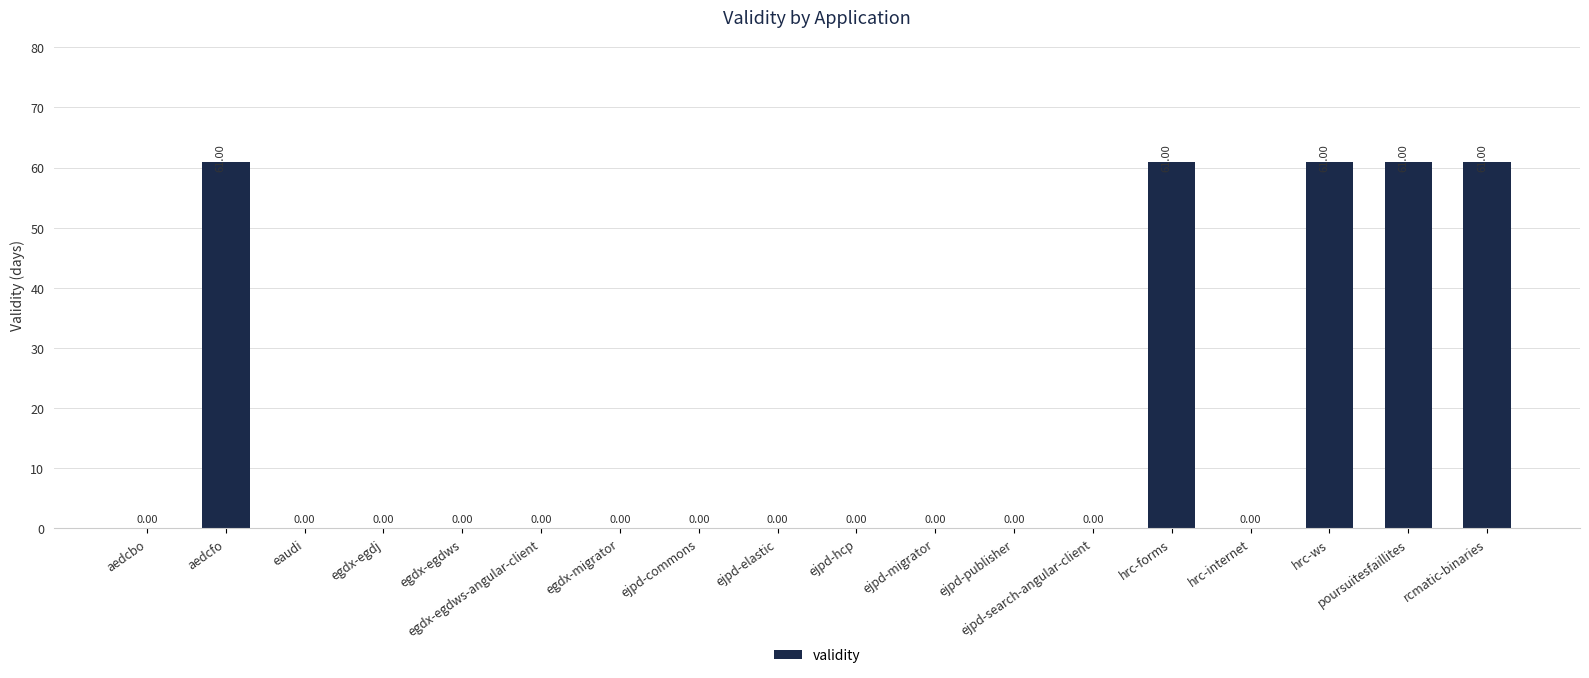

Which has a higher value, poursuitesfaillites or ejpd-commons?

poursuitesfaillites